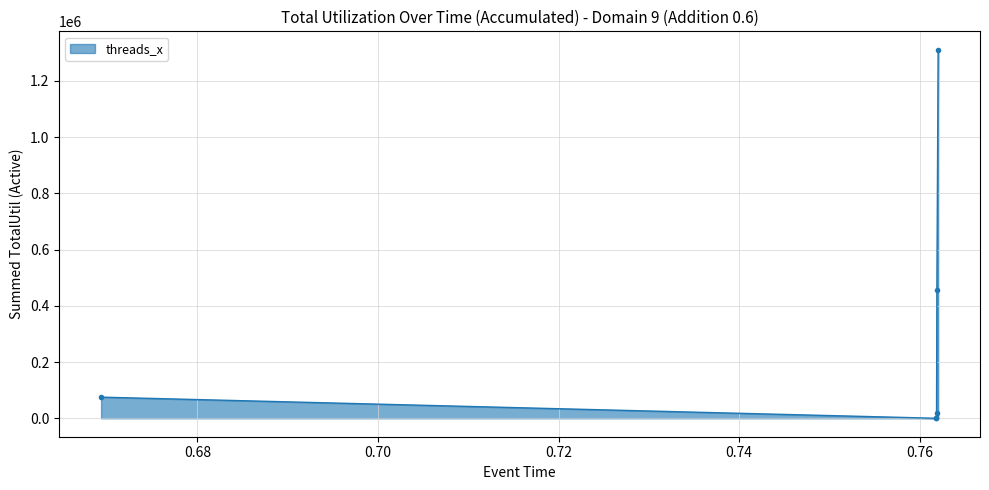

Does the chart have visible grid lines?

Yes